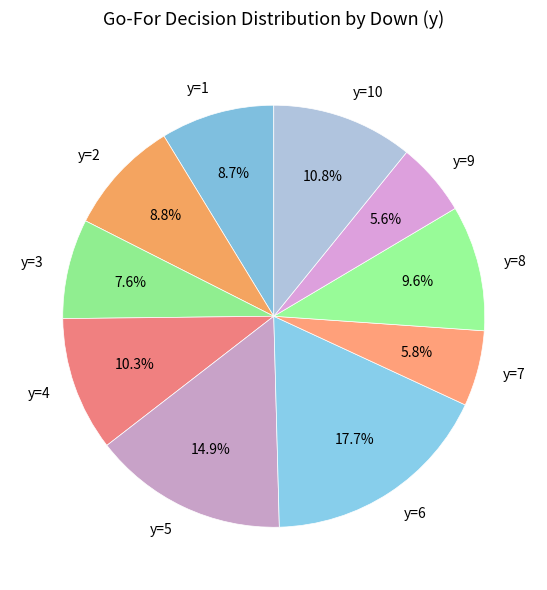

Is there any slice that represents more than half of the pie?

No